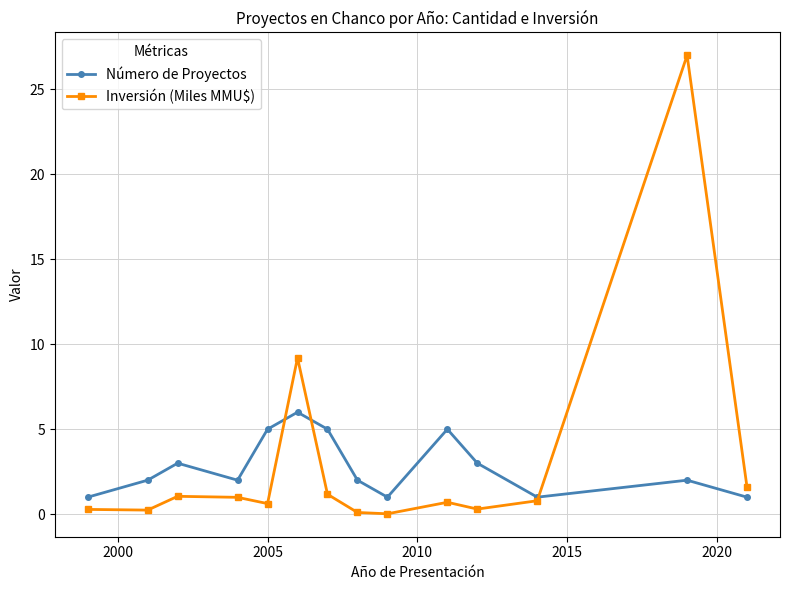

List the series in order of their peak value, highest first.

Inversión (Miles MMU$), Número de Proyectos